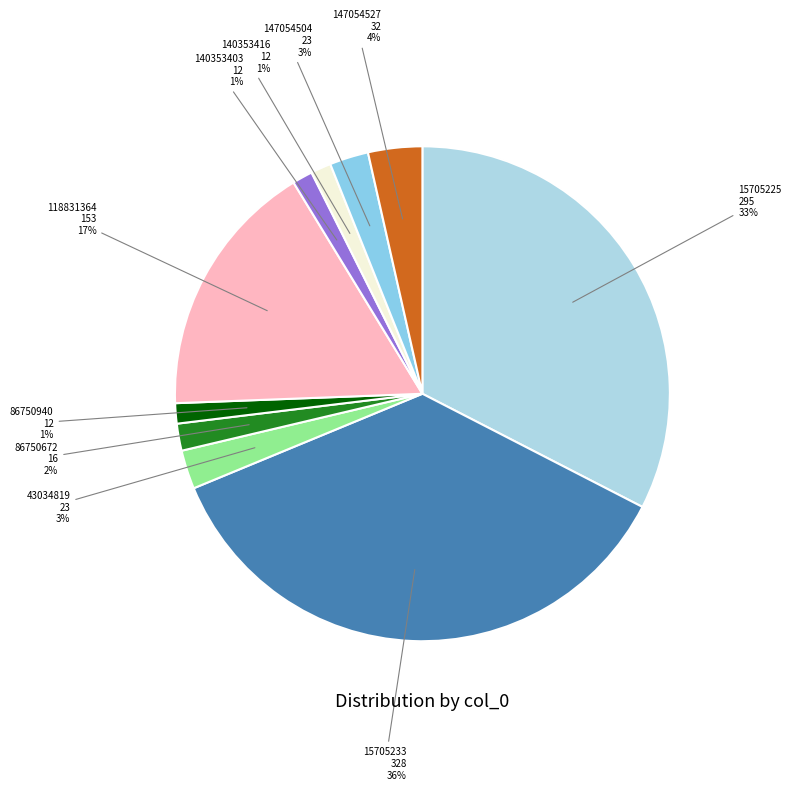

Rank the categories by value from highest to lowest.

15705233, 15705225, 118831364, 147054527, 43034819, 147054504, 86750672, 86750940, 140353403, 140353416